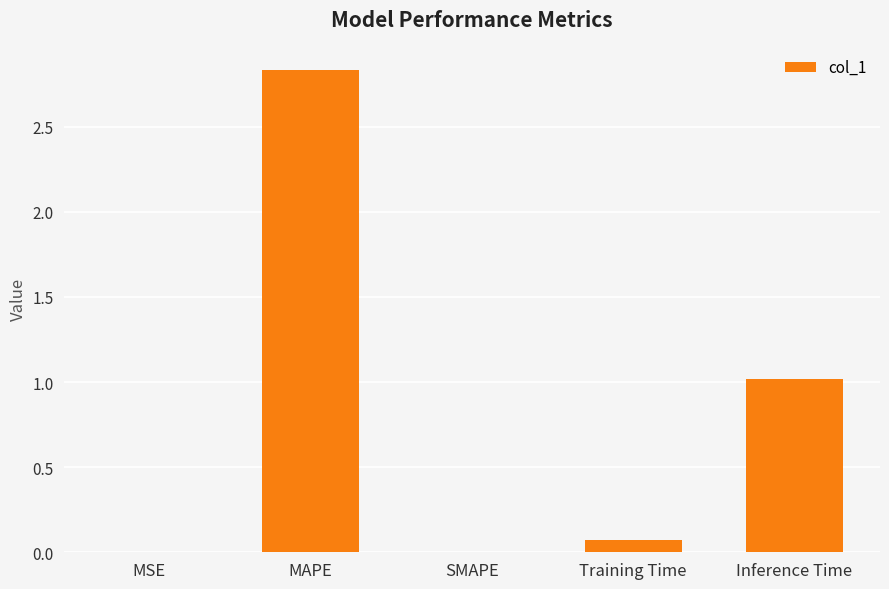

Which has a higher value, Inference Time or Training Time?

Inference Time